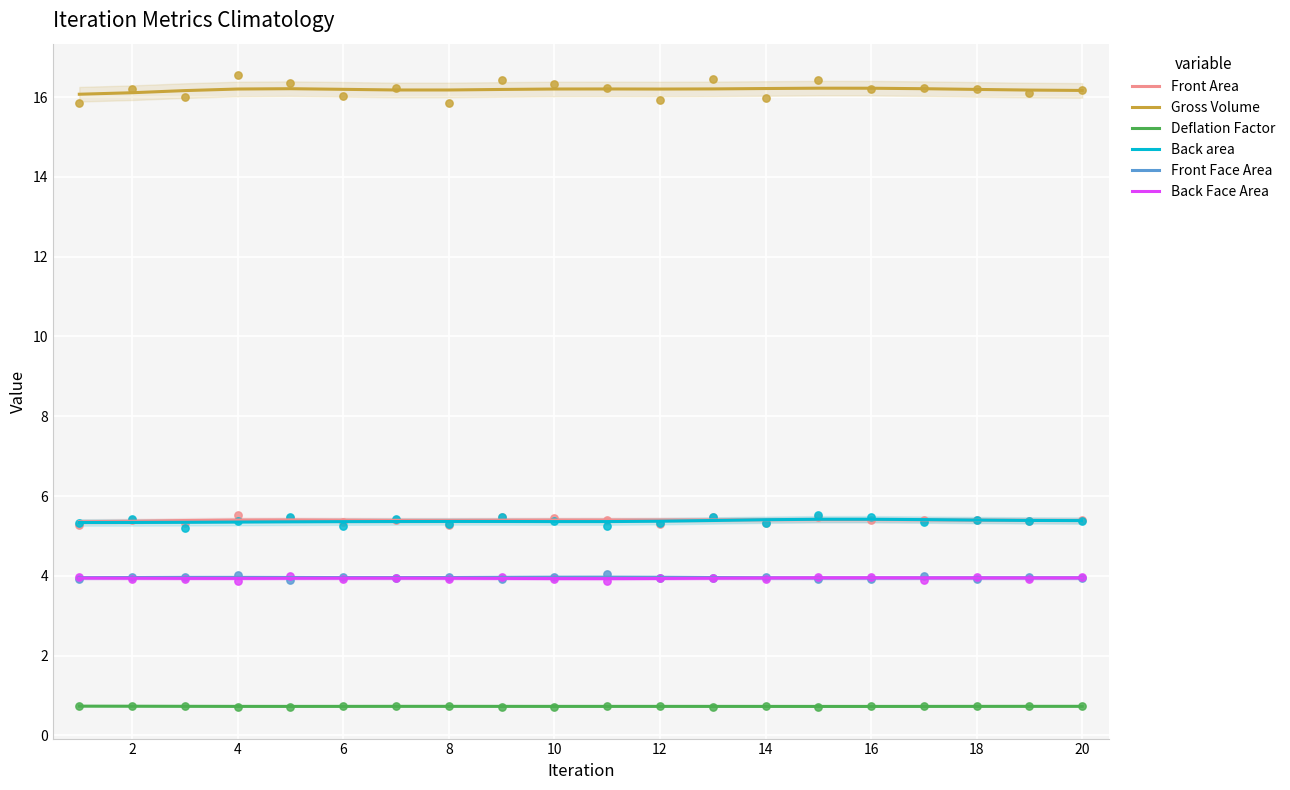

At how many categories does at least one series exceed 14?

20